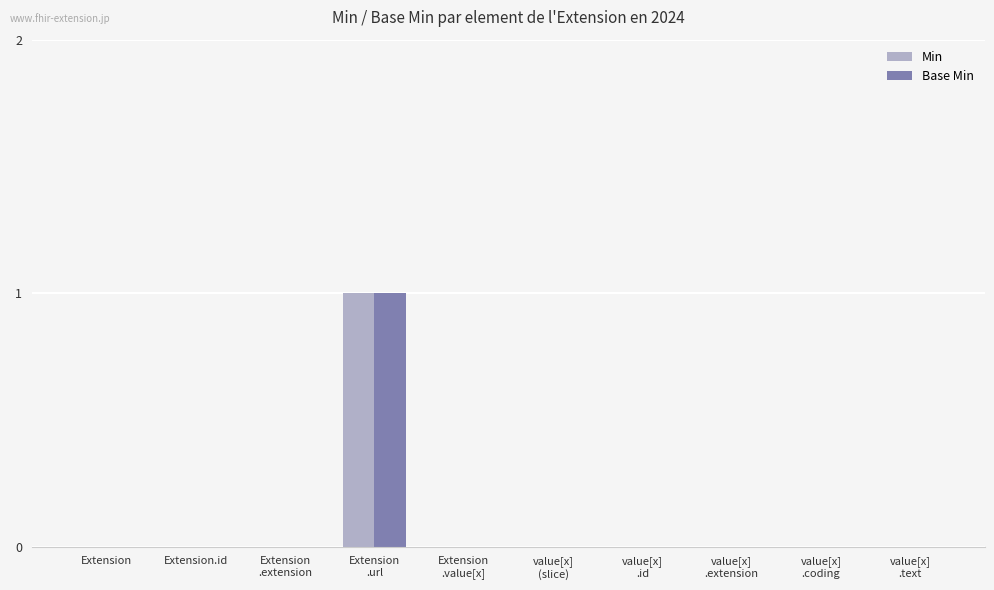

Count the number of categories in the chart.

10